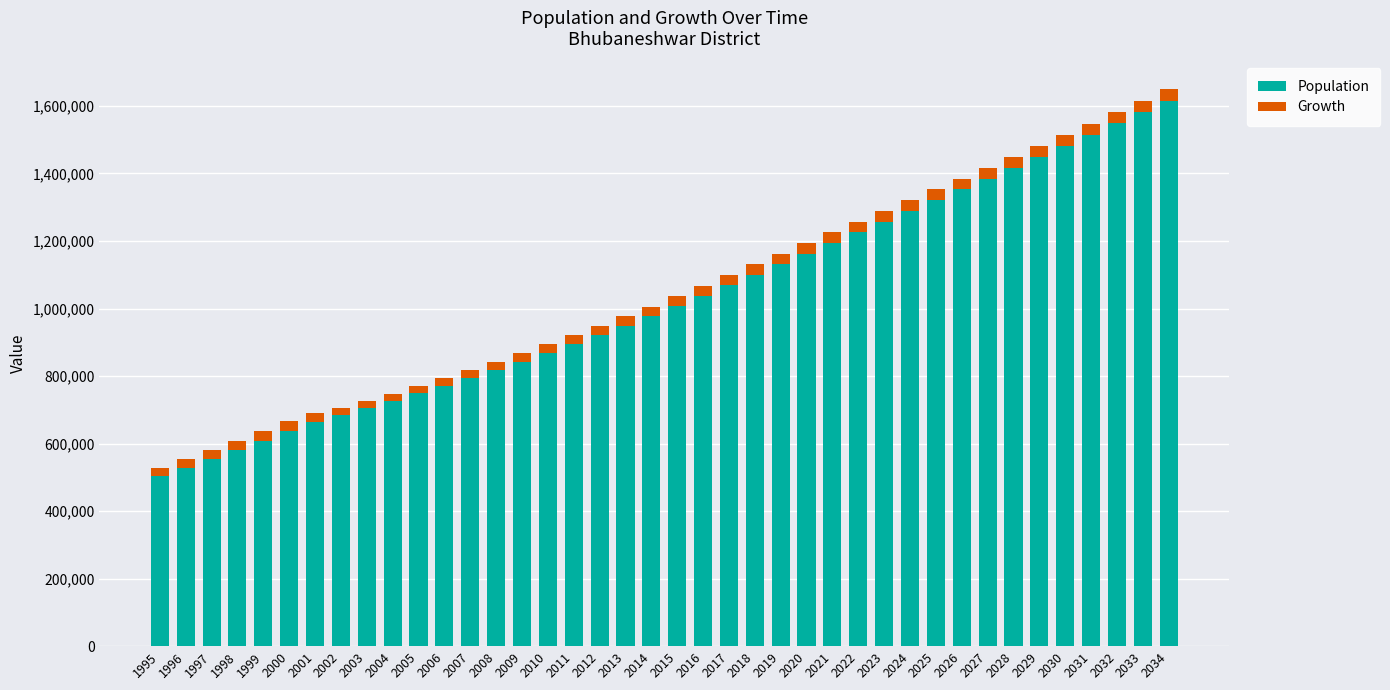

What is the average value of the Population series?

1023006